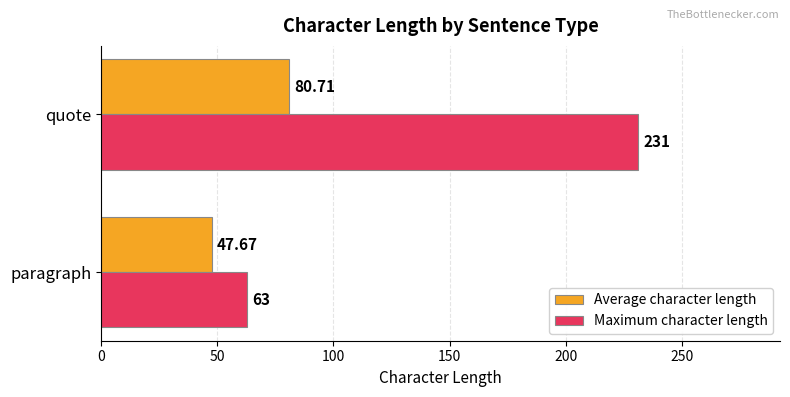

Which series has the largest total across all categories?

Maximum character length